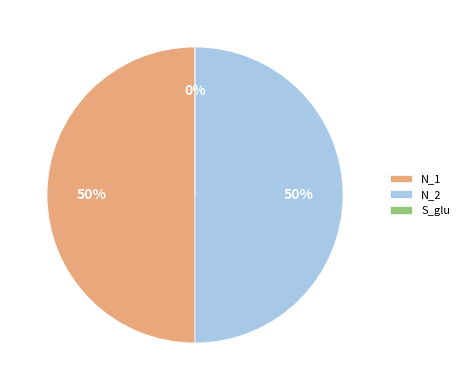

Is there any slice that represents more than half of the pie?

No